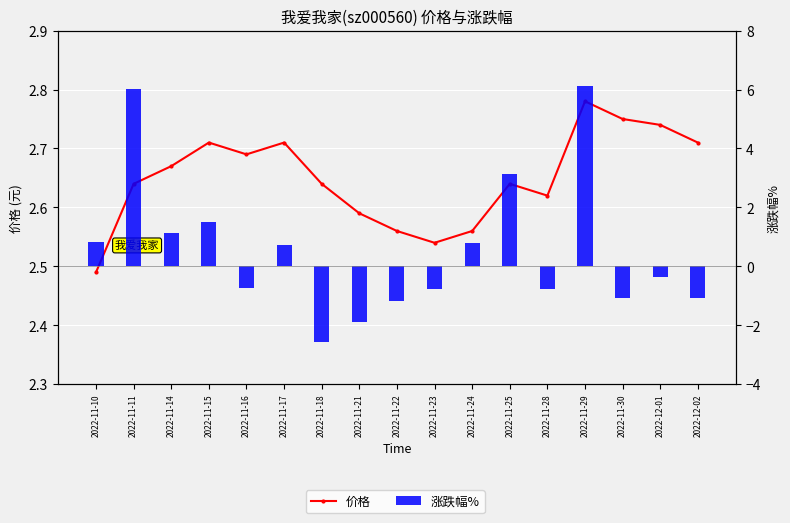

What is the sum of the 价格 values at 2022-11-21 and 2022-11-11?

5.2